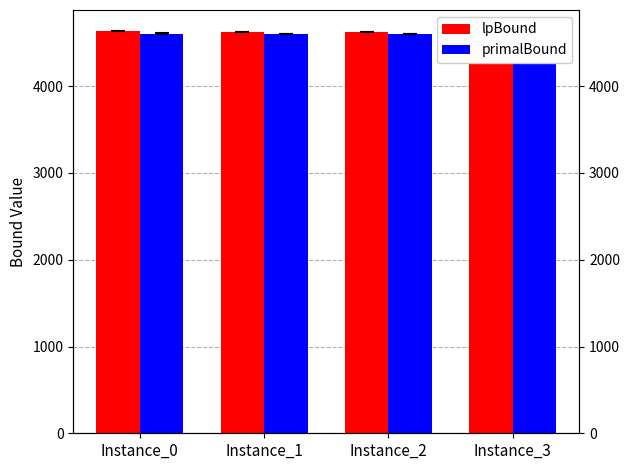

What is the total value across all series at Instance_2?

9225.9